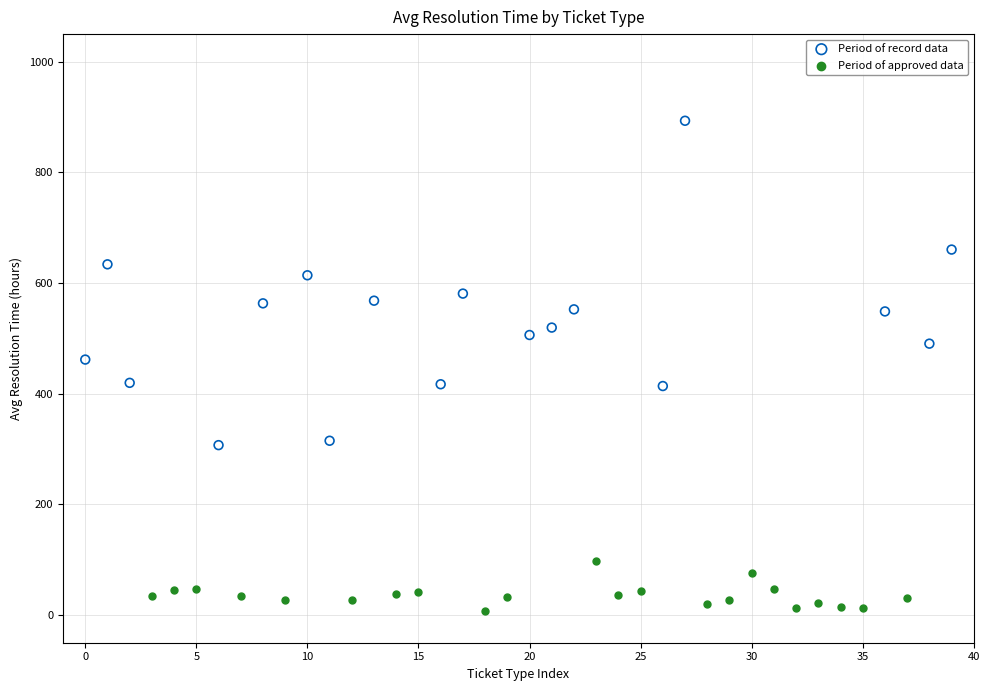

Which series has the widest spread of Y values?

Period of record data